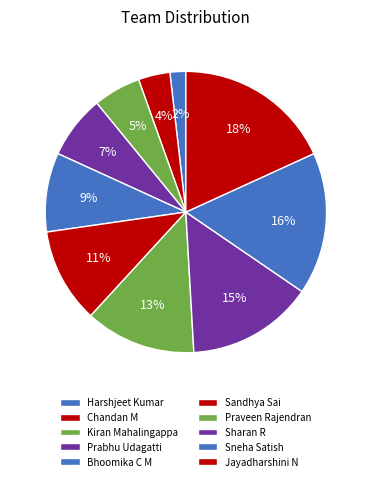

True or false: Sharan R accounts for 1% of the total.

False